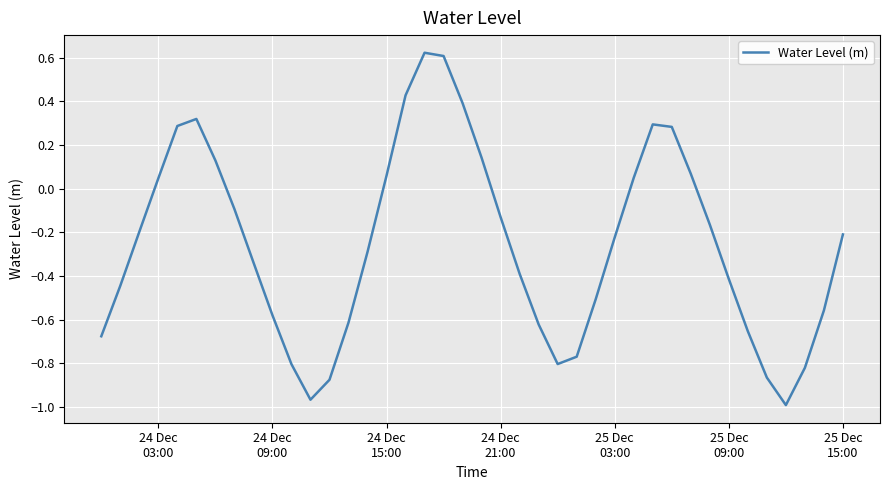

What is the difference between the maximum and minimum values?

1.6